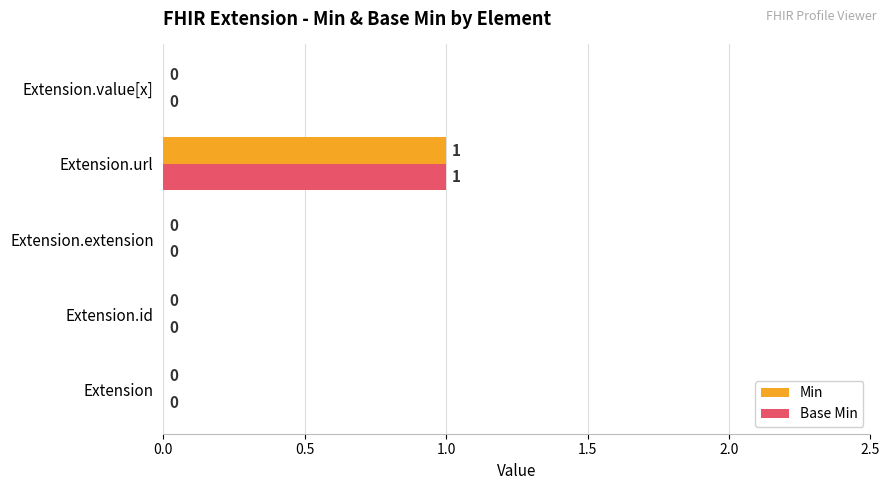

How many Base Min values are between 0 and 1?

5